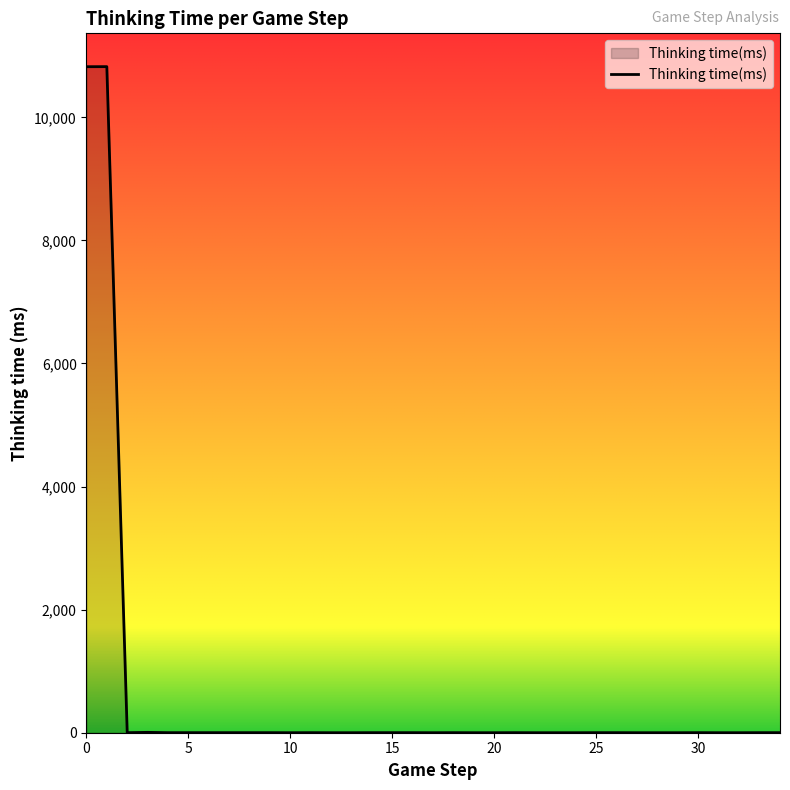

How many categories are shown in the chart?

35